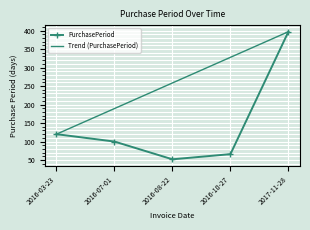

What is the average value?

147